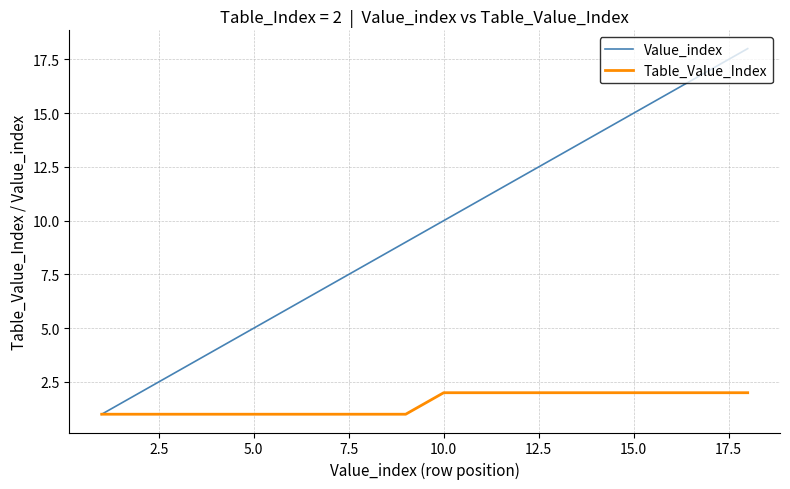

What is the maximum value for Value_index?

18